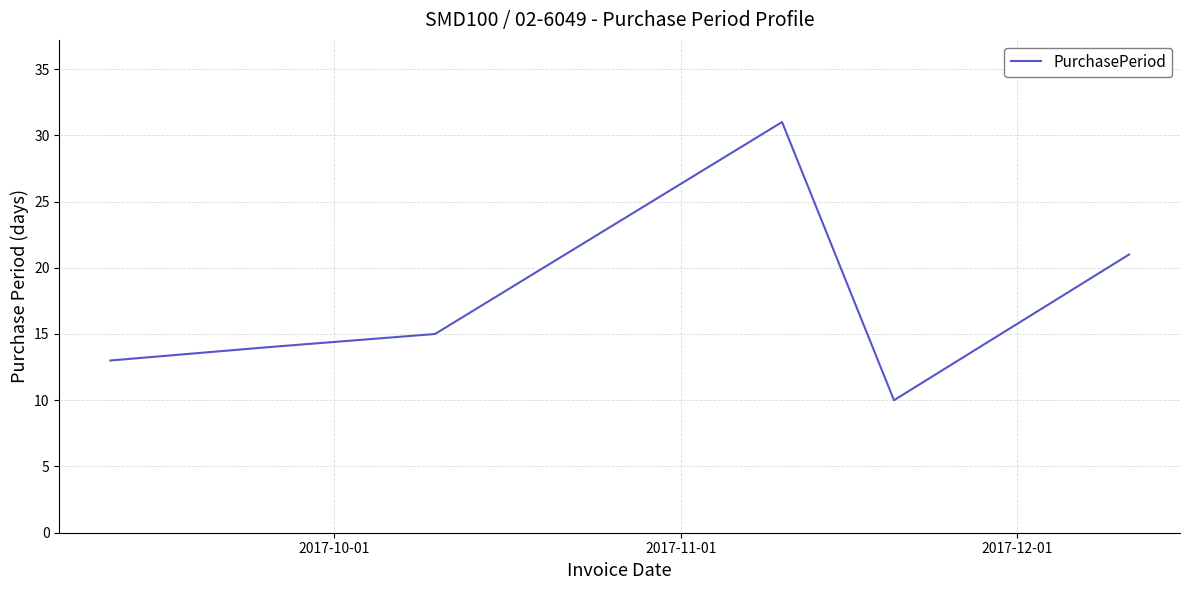

Count the number of data series in this chart.

1